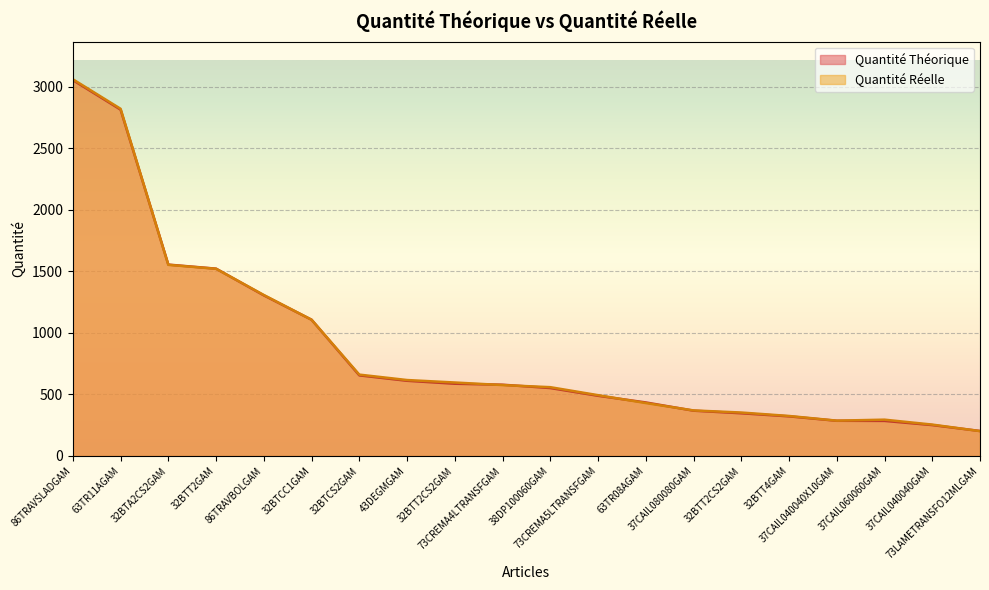

Rank the categories by Quantité Théorique value from lowest to highest.

73LAMETRANSFO12MLGAM, 37CAIL040040GAM, 37CAIL060060GAM, 37CAIL040040X10GAM, 32BTT4GAM, 32BTT2CS2GAM, 37CAIL080080GAM, 63TR08AGAM, 73CREMA5LTRANSFGAM, 38DP100060GAM, 73CREMA4LTRANSFGAM, 32BTT2CS2GAM, 43DEGMGAM, 32BTCS2GAM, 32BTCC1GAM, 86TRAVBOLGAM, 32BTT2GAM, 32BTA2CS2GAM, 63TR11AGAM, 86TRAVSLADGAM